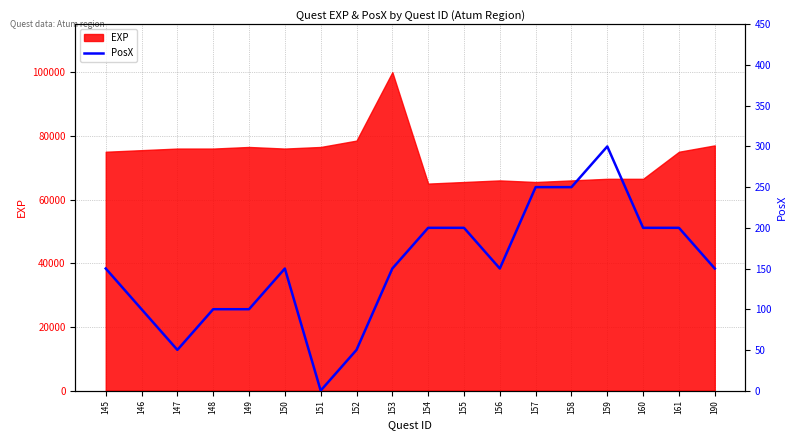

Which has a higher value, 153 or 190?

153